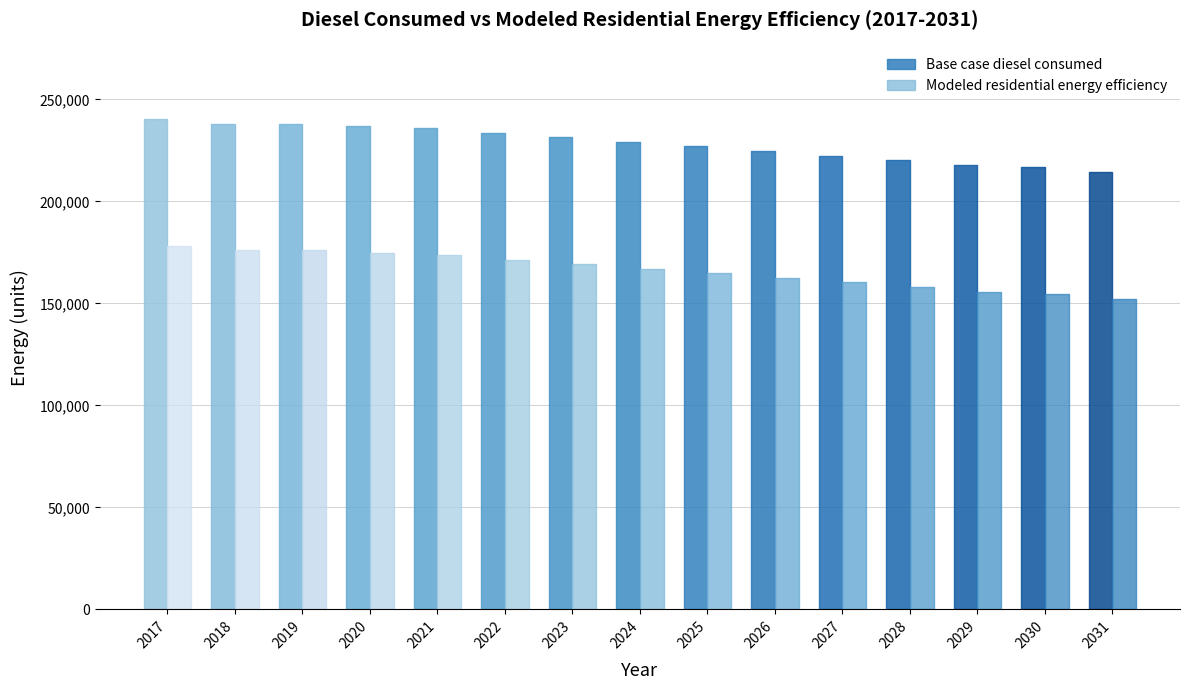

Is the value of Modeled residential energy efficiency at 2028 greater than the value of Base case diesel consumed at 2028?

No